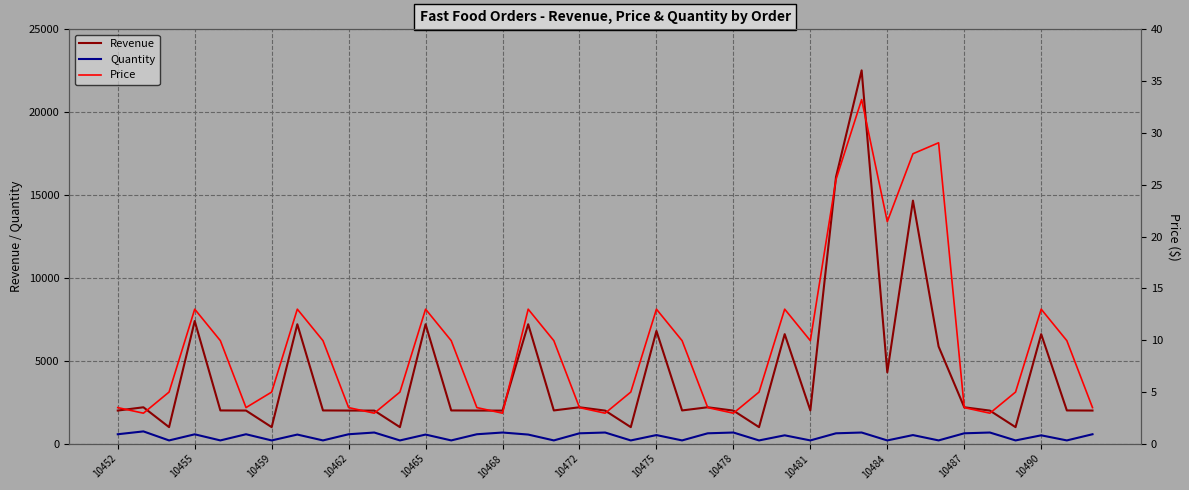

True or false: Revenue and Quantity cross at least once.

False